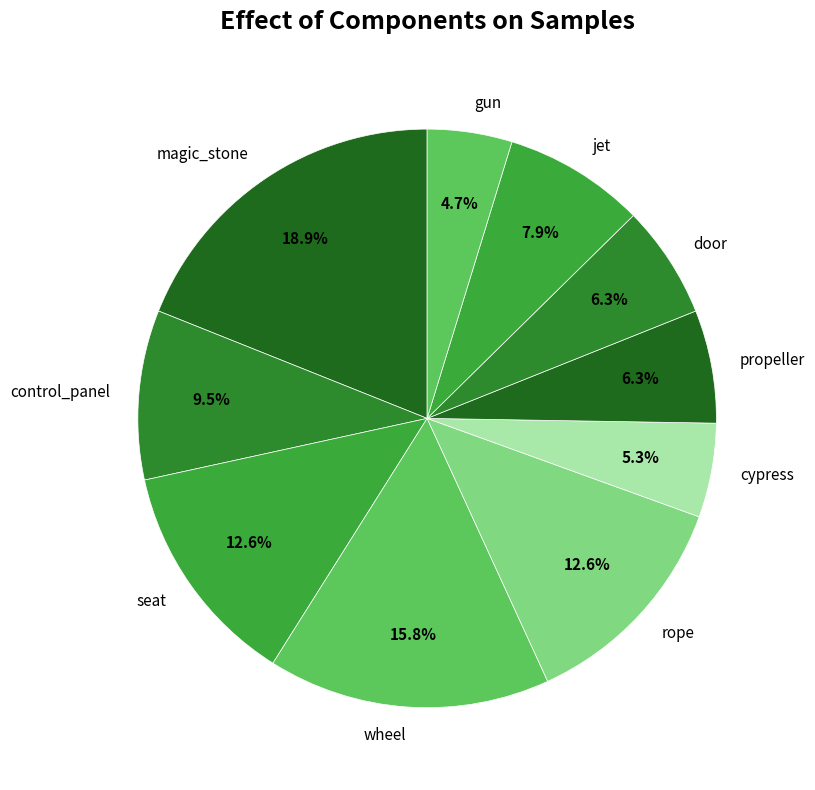

Combined, do door and gun account for over 50%?

No